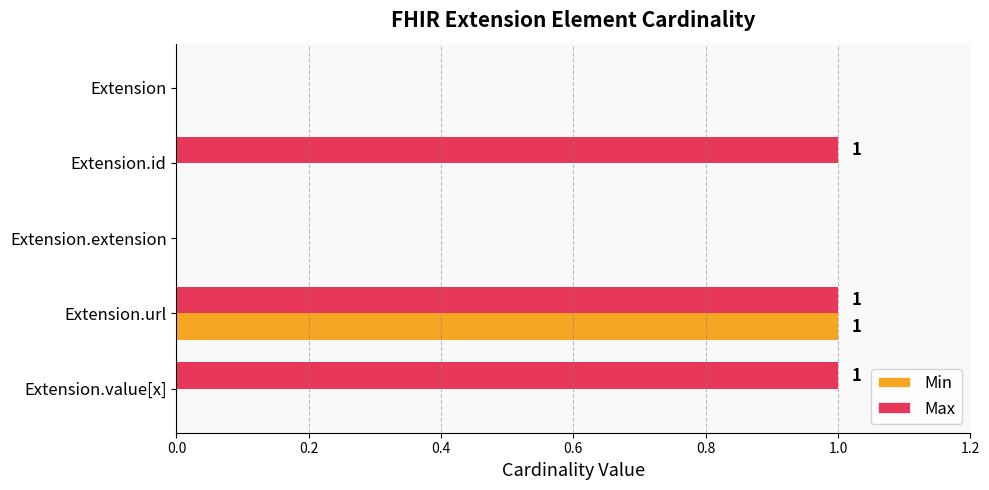

At which category is the sum across all series the highest?

Extension.url